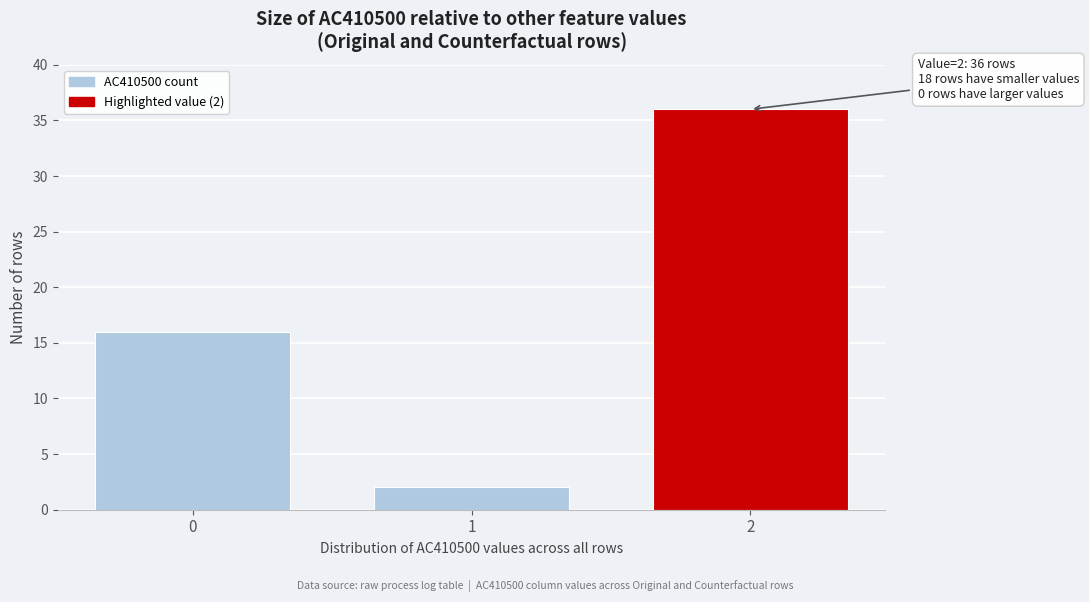

Reading left to right, transcribe all the data shown in this chart.

0=16	1=2	2=36